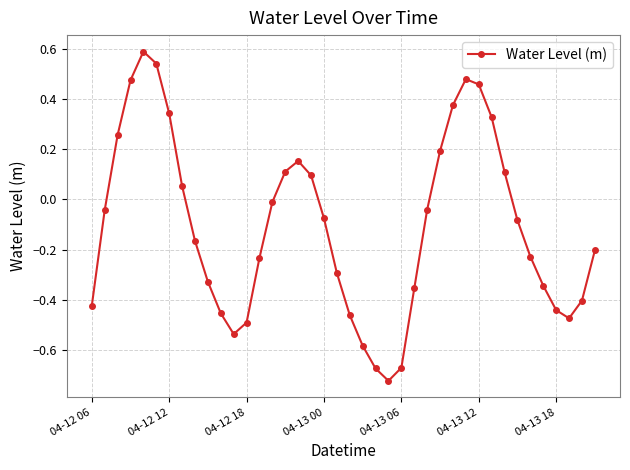

How many interior local peaks (higher than both neighbors) does the data have?

3